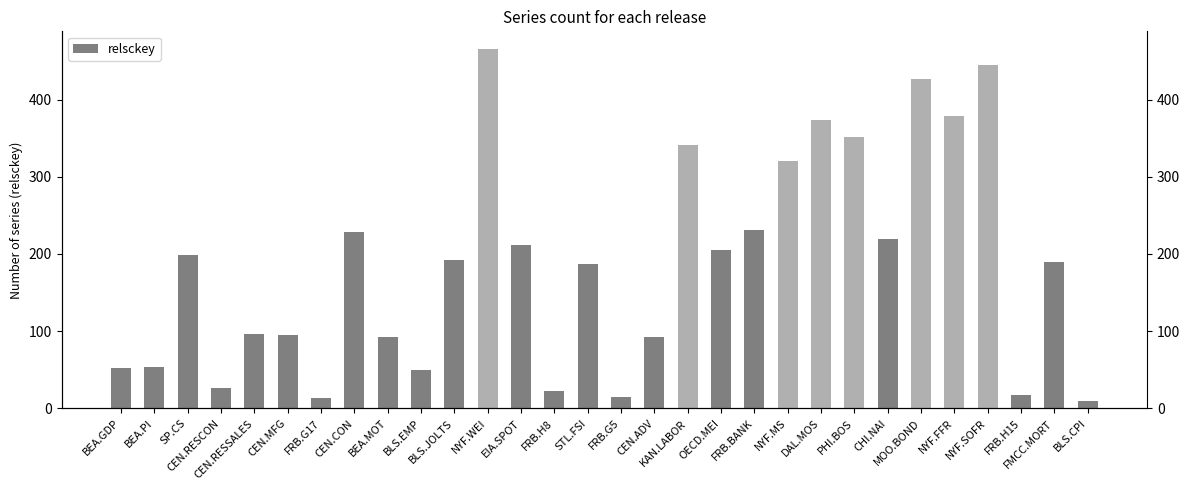

What is the change in value from BEA.GDP to FRB.BANK?

+178